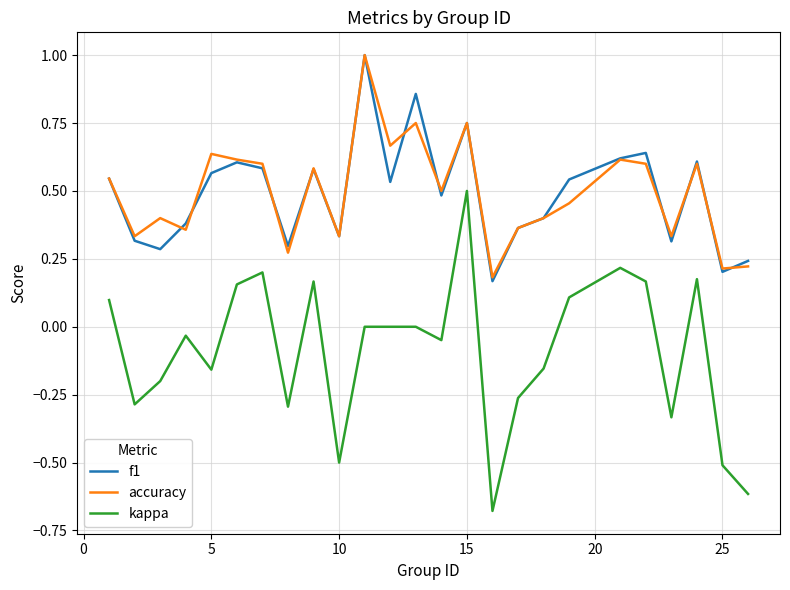

What is the maximum value for accuracy?

1.0